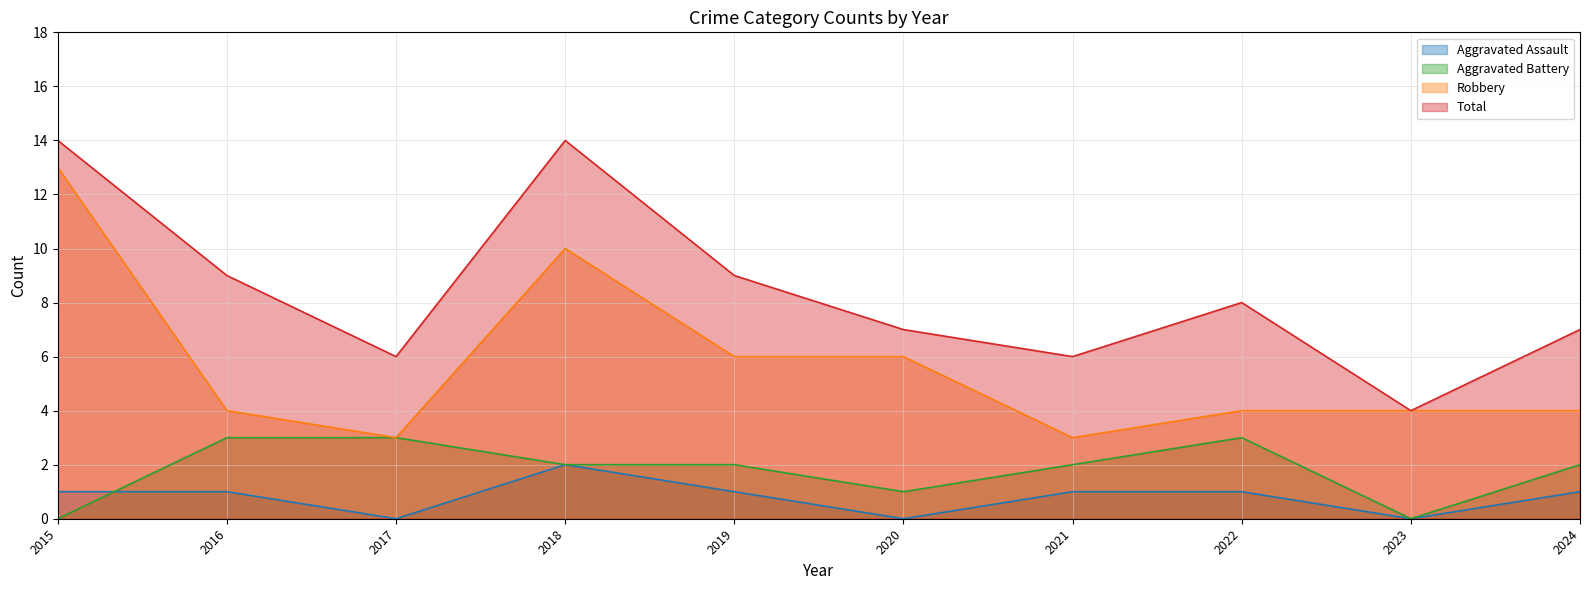

True or false: Aggravated Assault has a value of 1 at 2015.

True